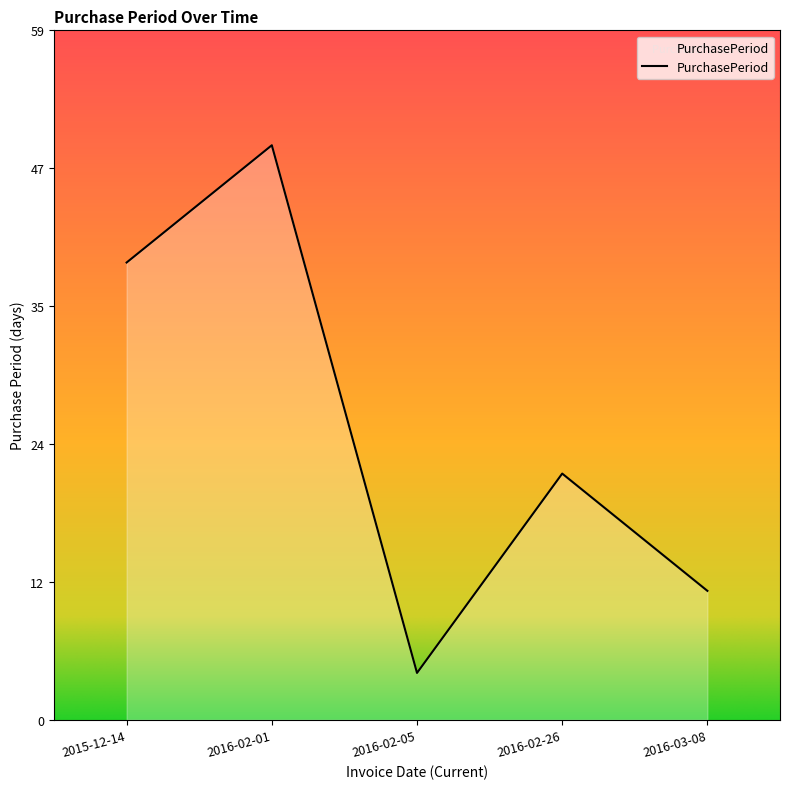

What is the change in value from 2016-02-01 to 2016-02-26?

-28